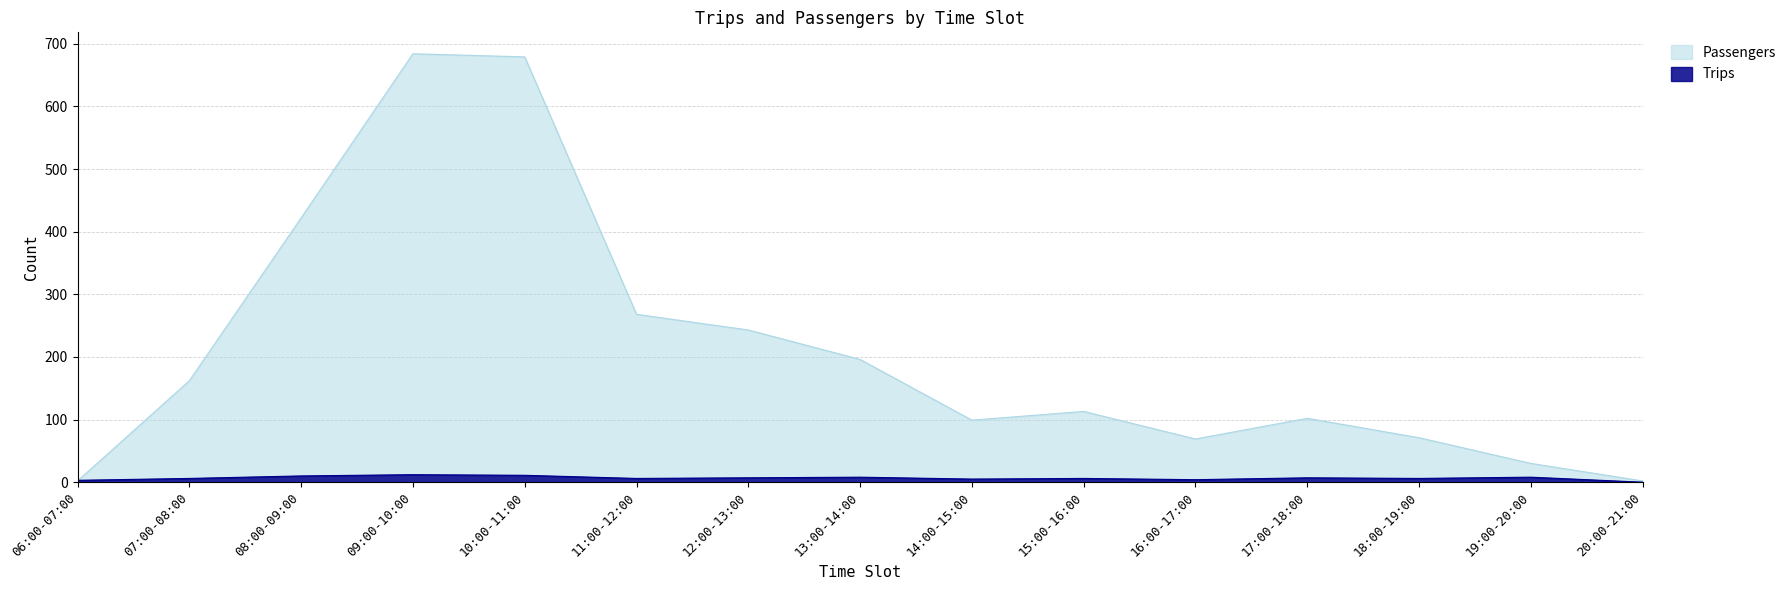

How many interior local valleys does the Trips series have?

4